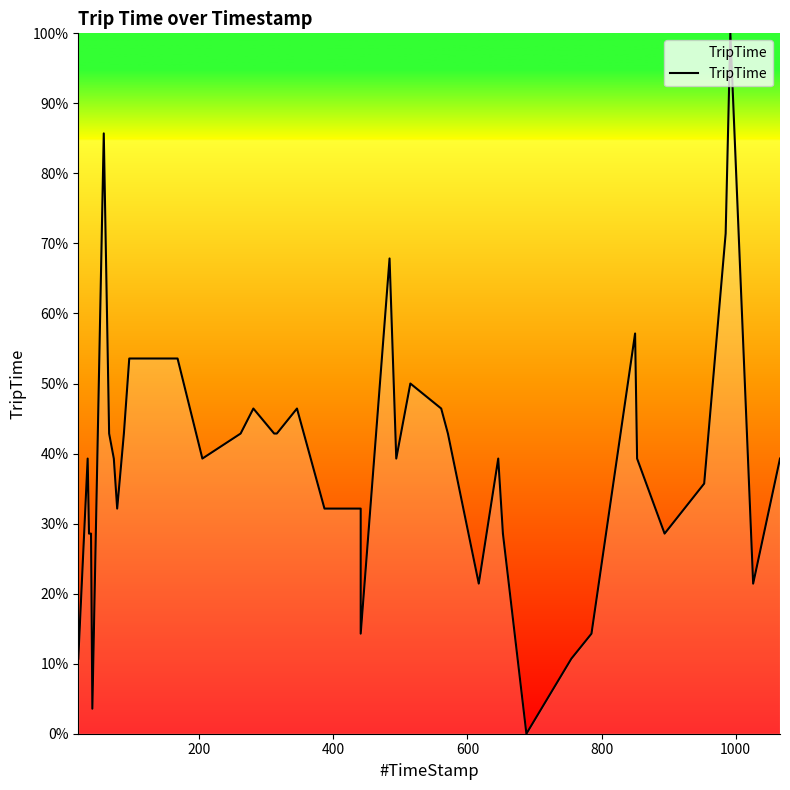

What is the greatest value displayed?

100.0